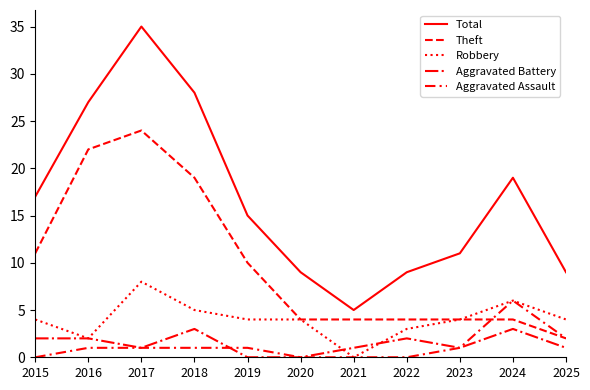

Does the chart display data point markers on the line(s)?

No